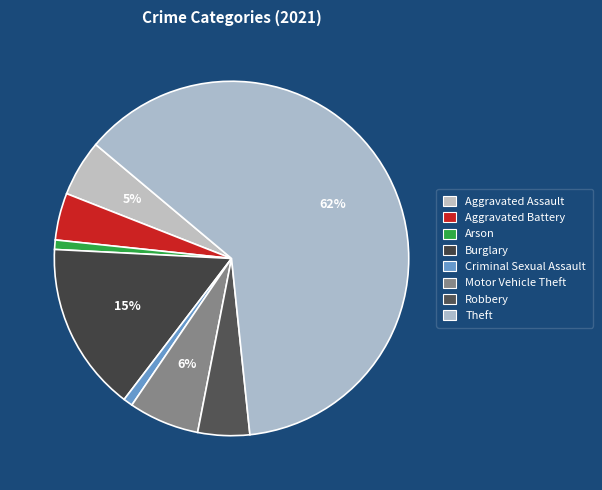

How many segments does this pie chart have?

8